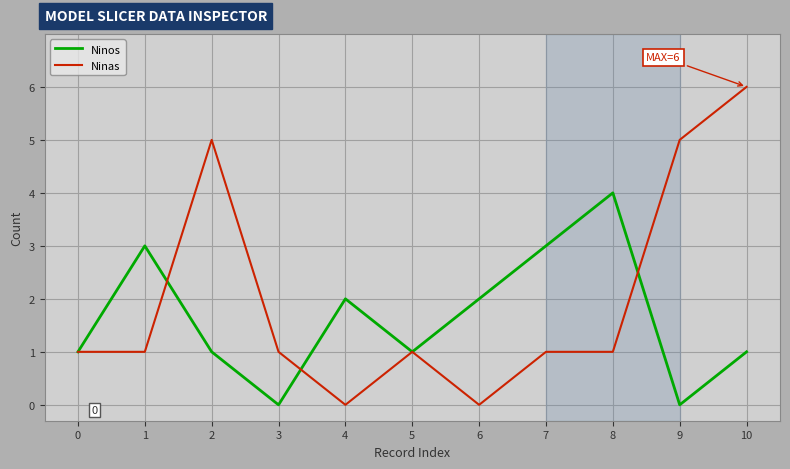

Reading left to right, extract all data points from this chart.

Ninos: 0=1	1=3	2=1	3=0	4=2	5=1	6=2	7=3	8=4	9=0	10=1
Ninas: 0=1	1=1	2=5	3=1	4=0	5=1	6=0	7=1	8=1	9=5	10=6